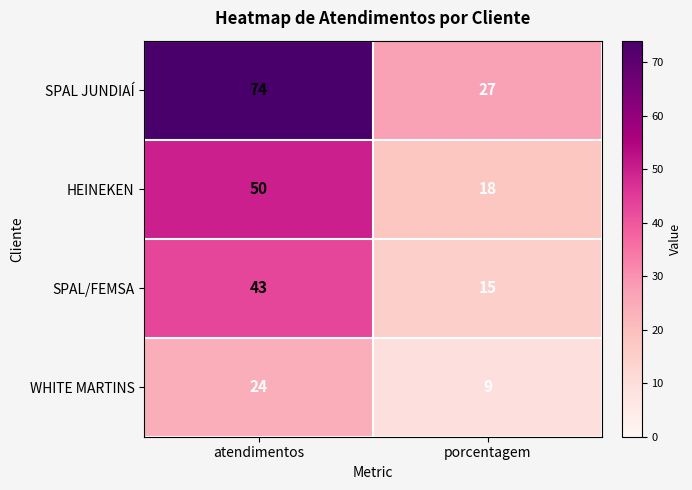

Reading left to right, what are all the values shown in this chart?

SPAL JUNDIAÍ: atendimentos=74	porcentagem=27
HEINEKEN: atendimentos=50	porcentagem=18
SPAL/FEMSA: atendimentos=43	porcentagem=15
WHITE MARTINS: atendimentos=24	porcentagem=9